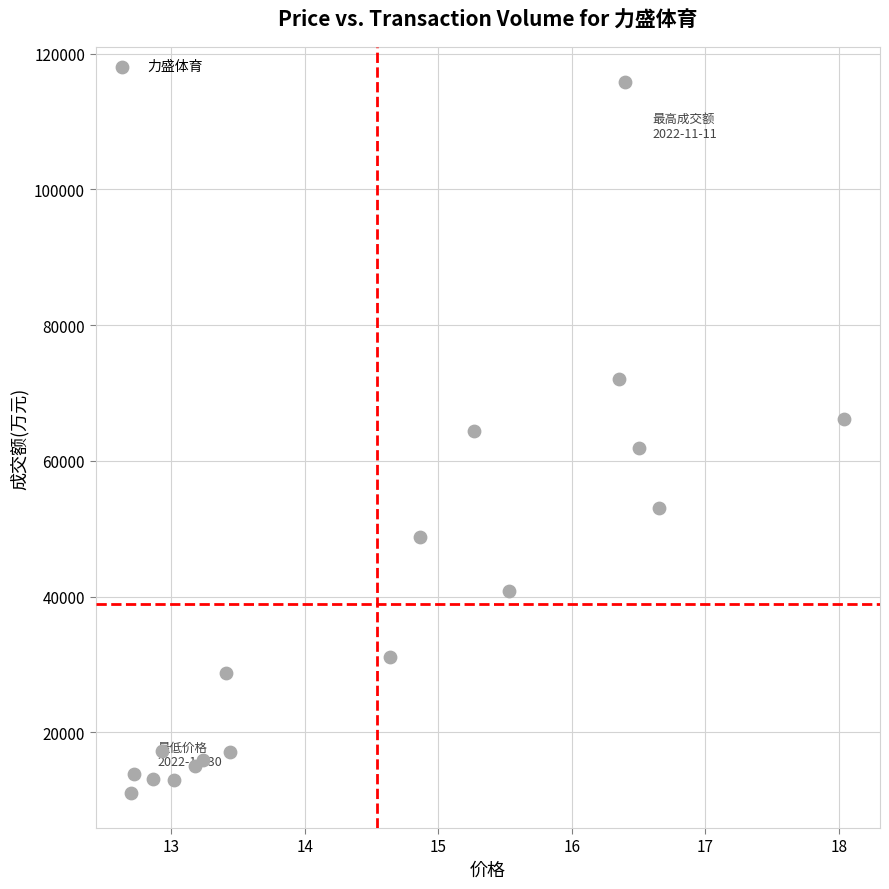

What is the range of Y values (max minus min)?

104636